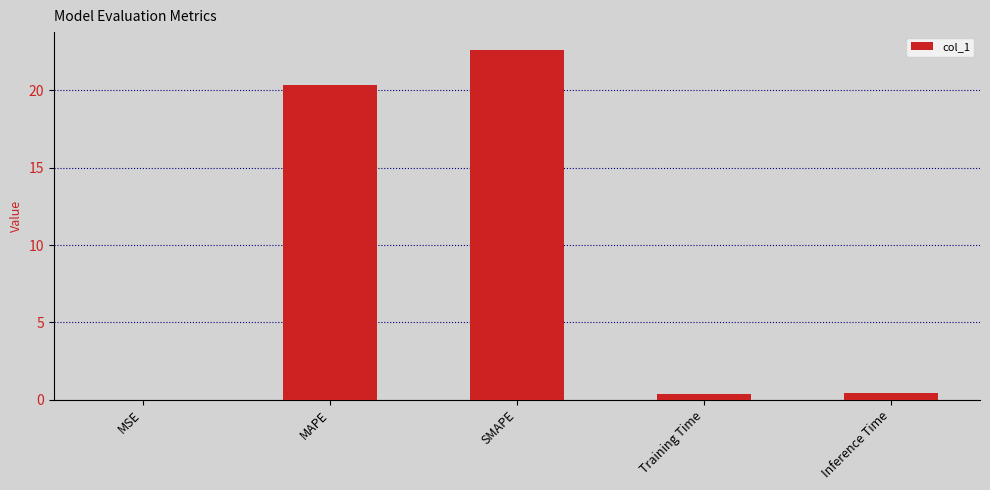

What value does the data have at MAPE?

20.3